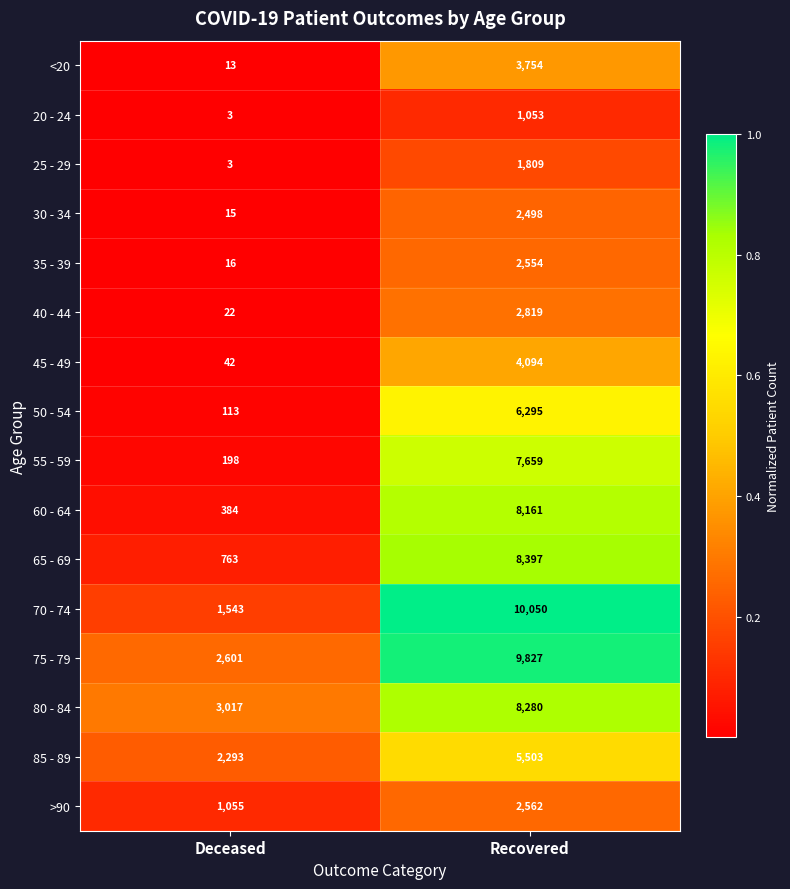

What is the difference between the highest and lowest values at Recovered?

8997